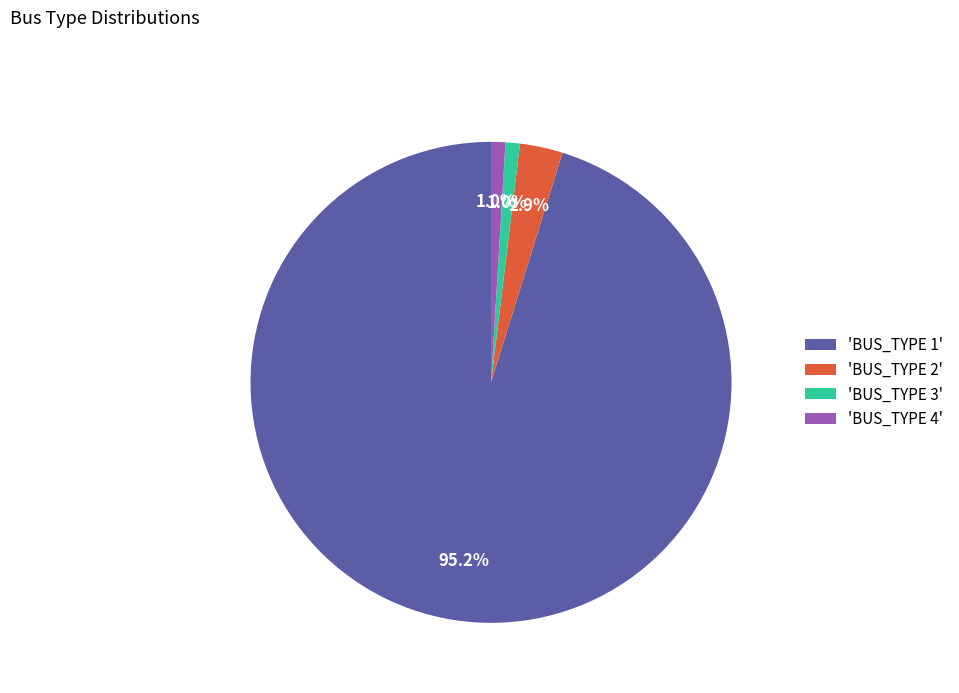

Is there a majority slice in this chart?

Yes